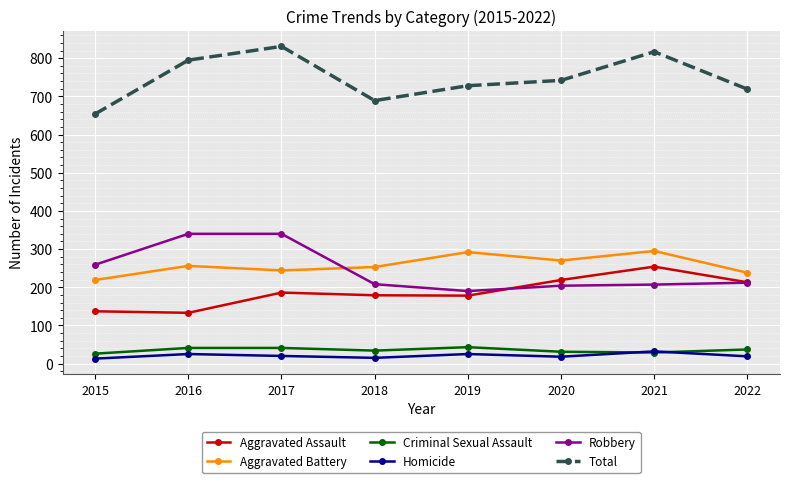

At how many categories does at least one series exceed 675?

7